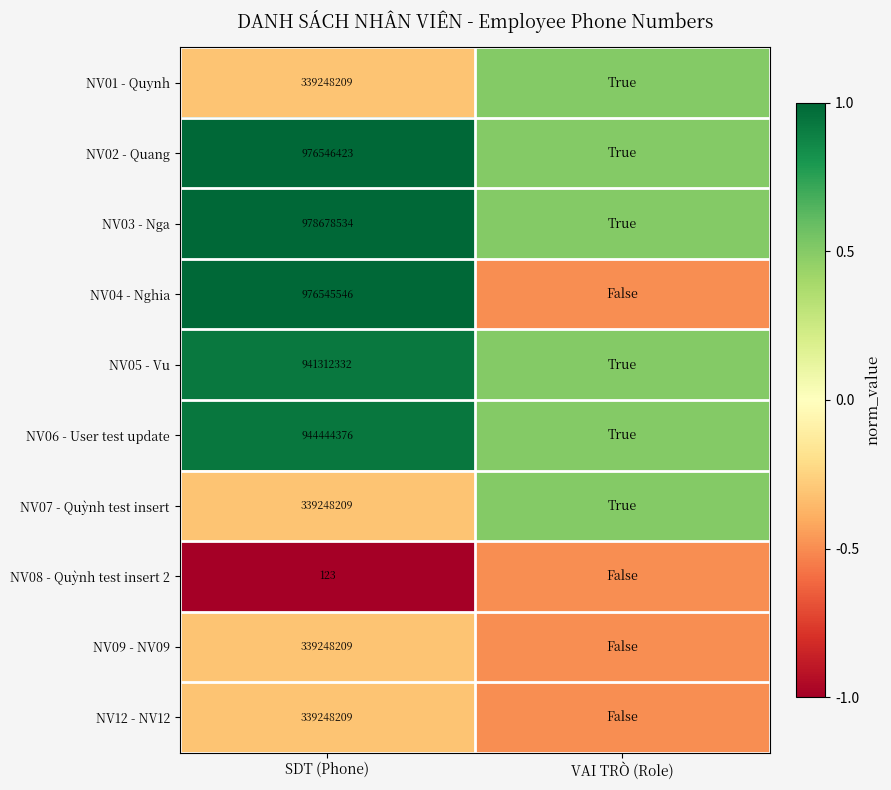

At which category does the chart reach its peak across all series?

SDT (Phone)